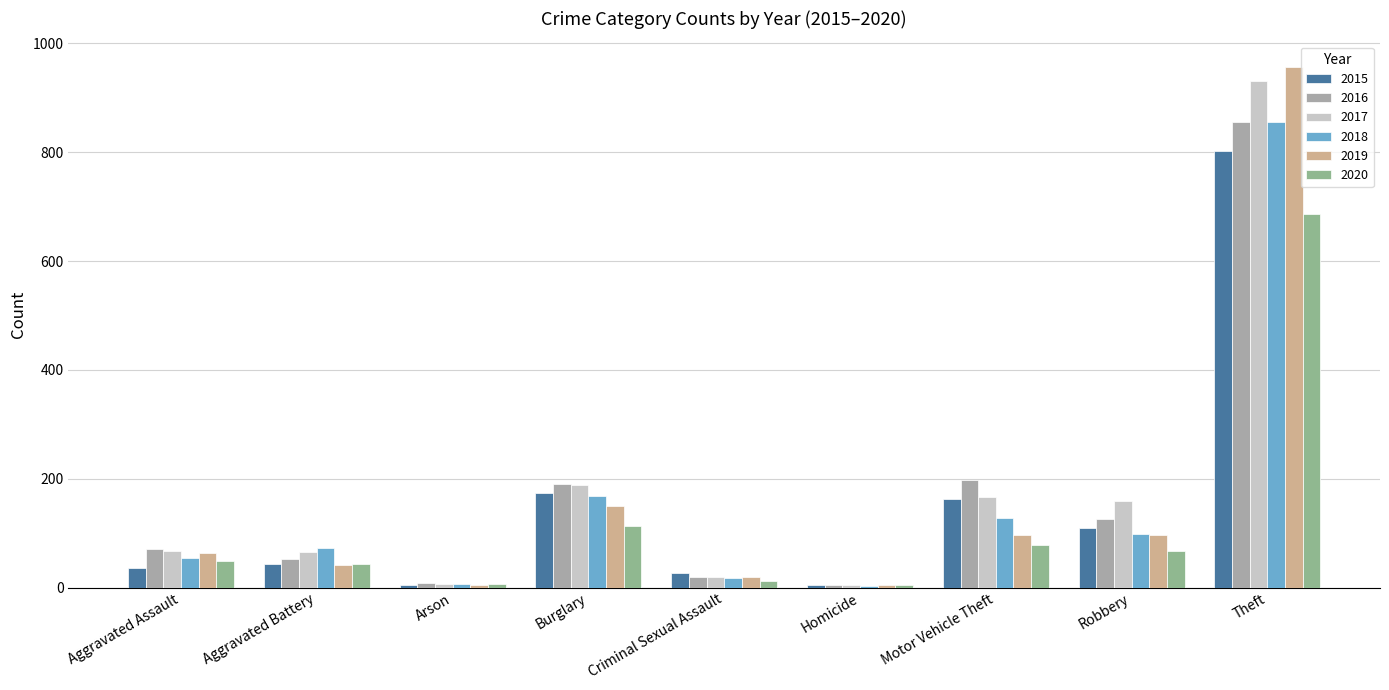

Rank the categories by 2017 value from highest to lowest.

Theft, Burglary, Motor Vehicle Theft, Robbery, Aggravated Assault, Aggravated Battery, Criminal Sexual Assault, Arson, Homicide